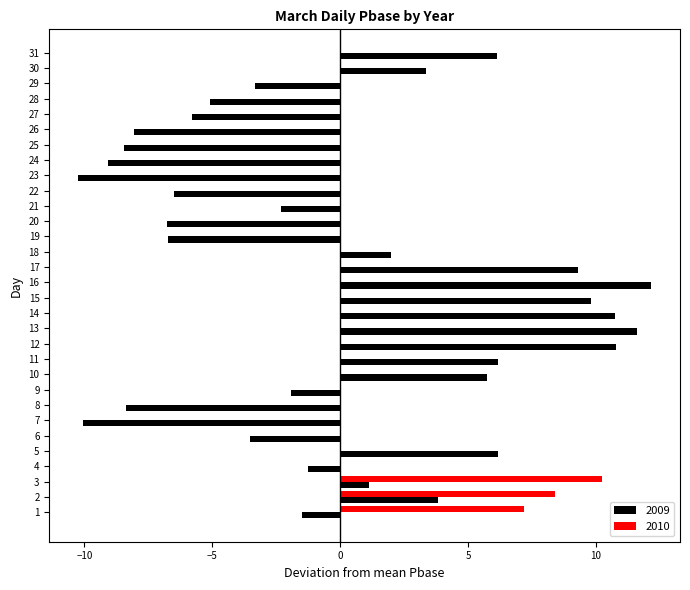

The chart shows a value of -6.2 at 6. True or false?

False